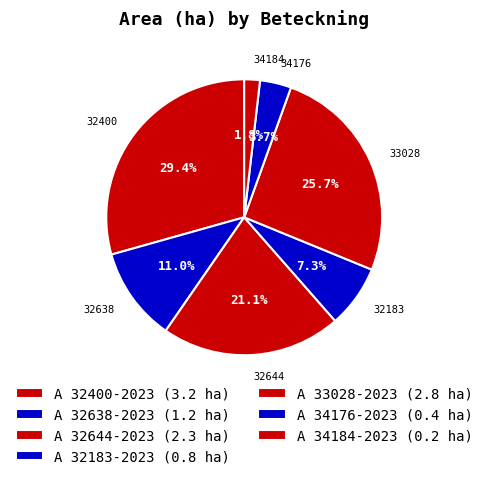

True or false: A 32183-2023 accounts for 7% of the total.

True